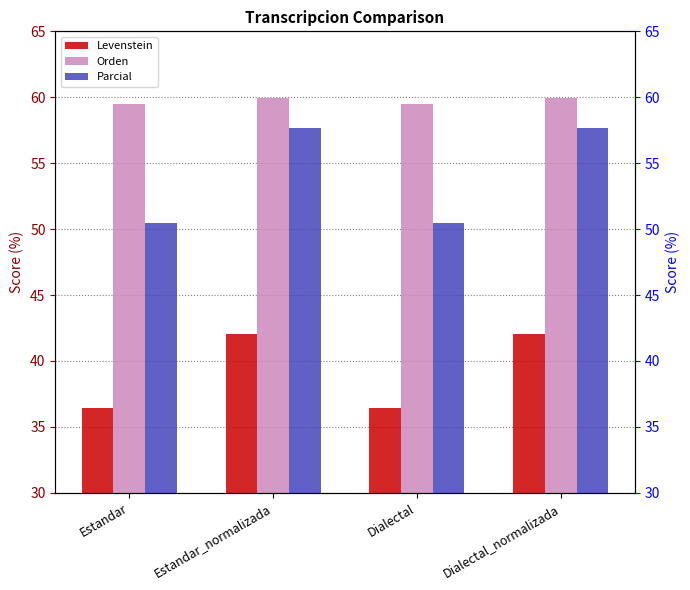

Rank the series by their average value, from highest to lowest.

Orden, Parcial, Levenstein